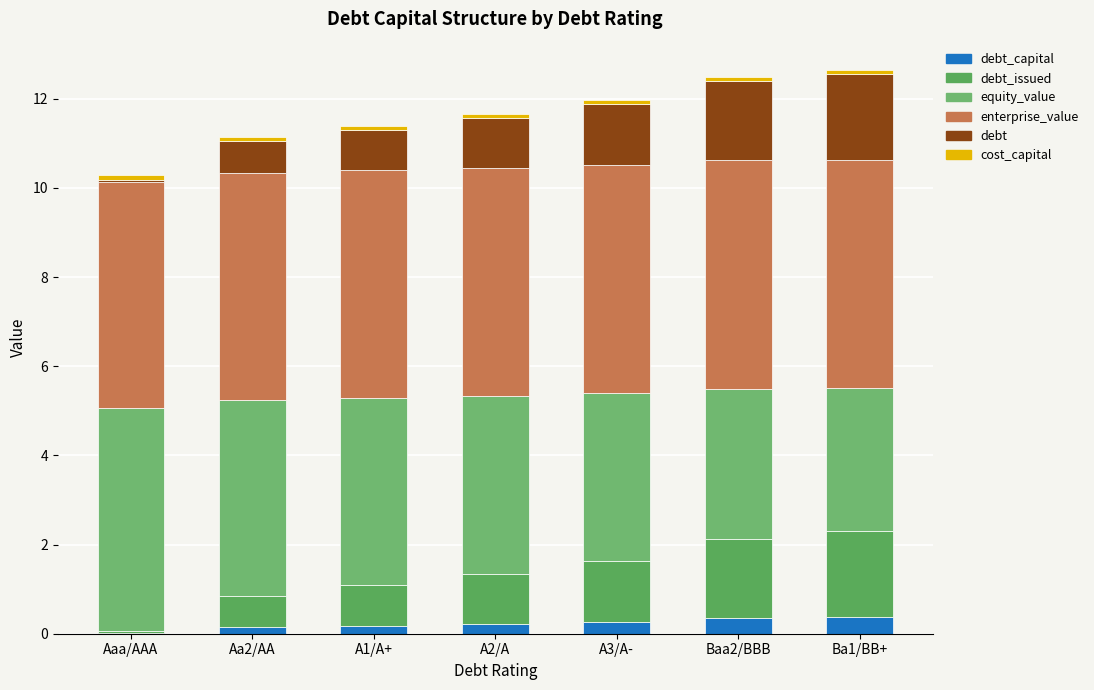

Is it true that equity_value equals 1.0 at Baa2/BBB?

False